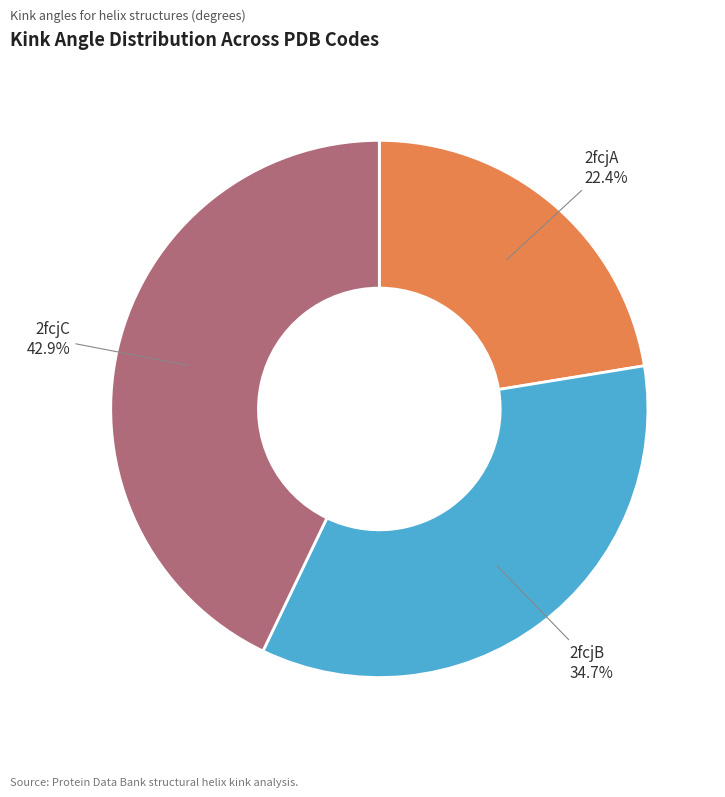

To the nearest percent, what is the combined percentage of 2fcjA and 2fcjB?

57%